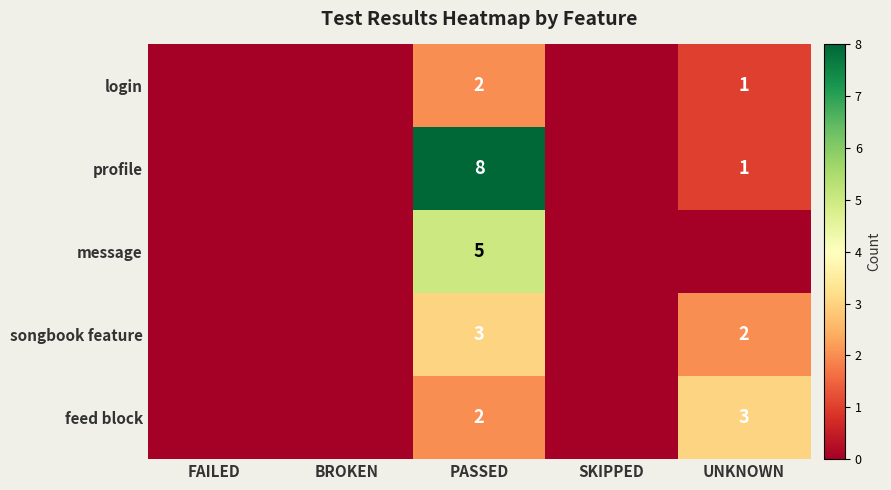

Is it true that feed block equals 2 at PASSED?

True